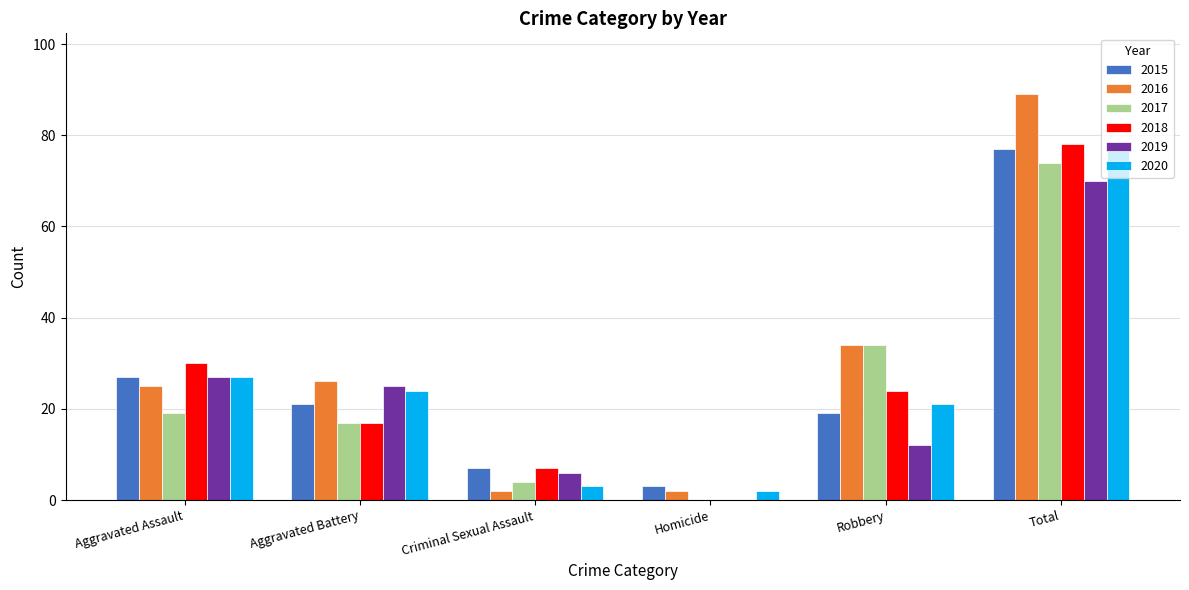

Count the number of categories in the chart.

6